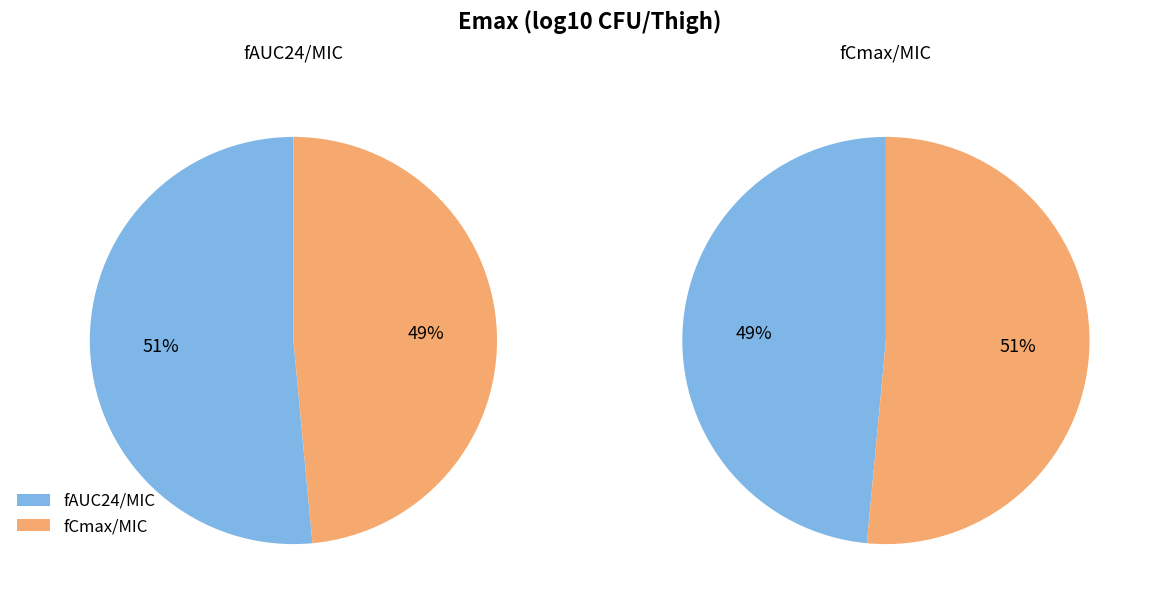

Combined, do fAUC24/MIC and fCmax/MIC account for over 50%?

Yes